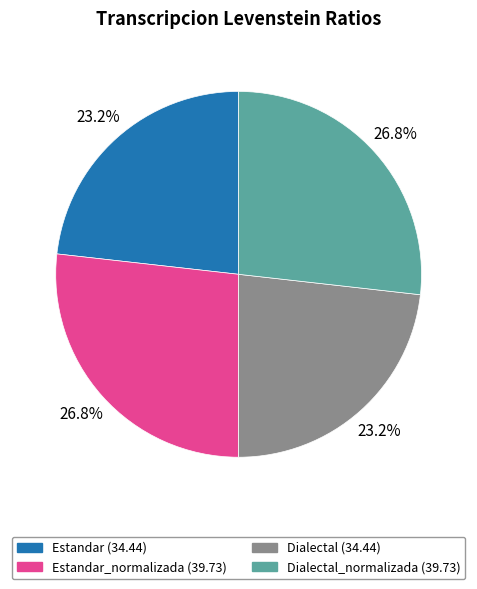

Is there a majority slice in this chart?

No